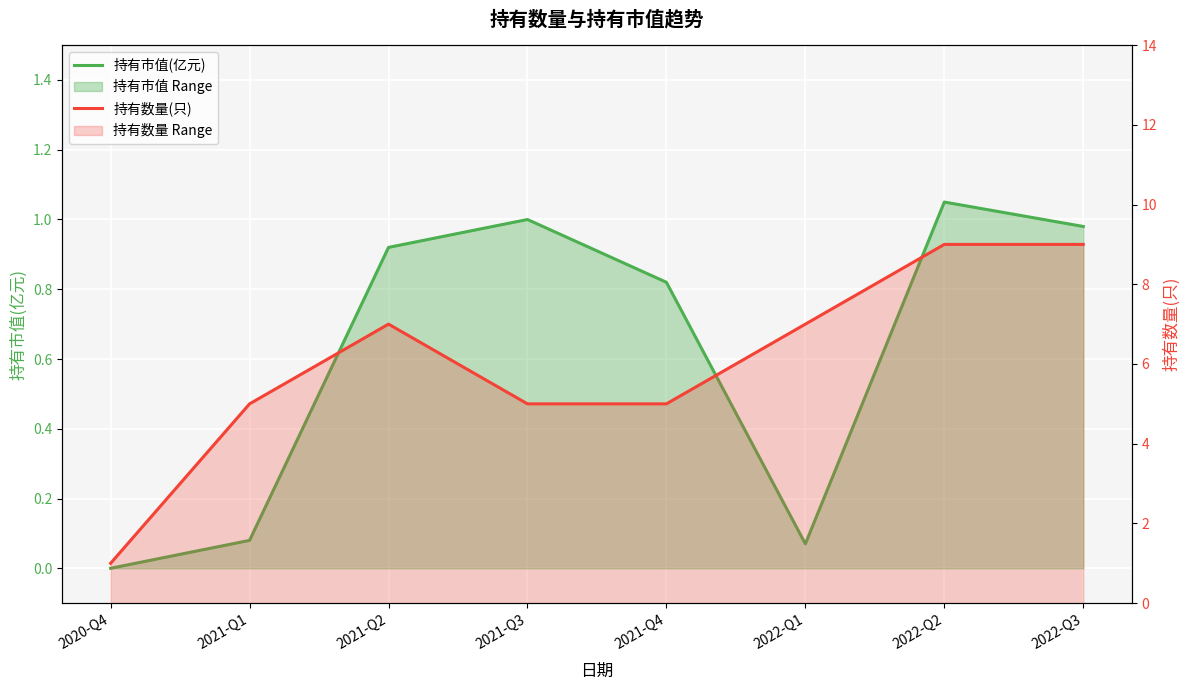

True or false: 持有市值(亿元) and 持有数量(只) intersect in this chart.

False